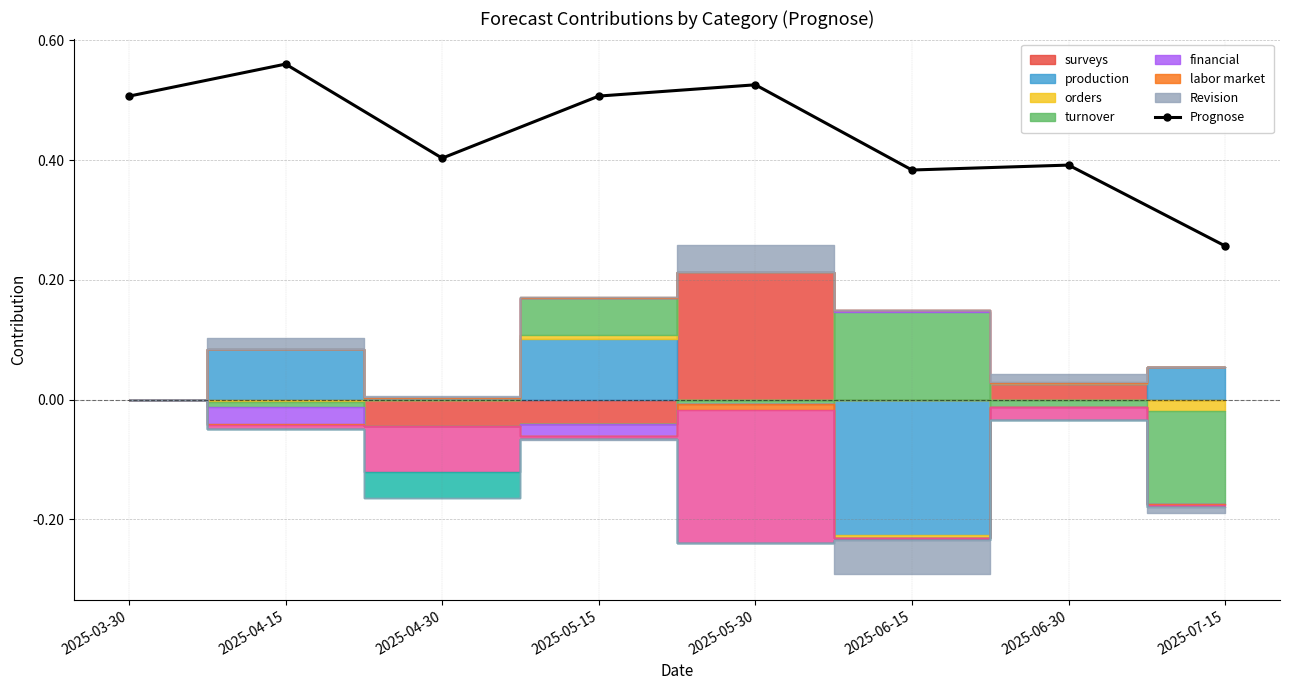

Does the chart display data point markers on the line(s)?

Yes